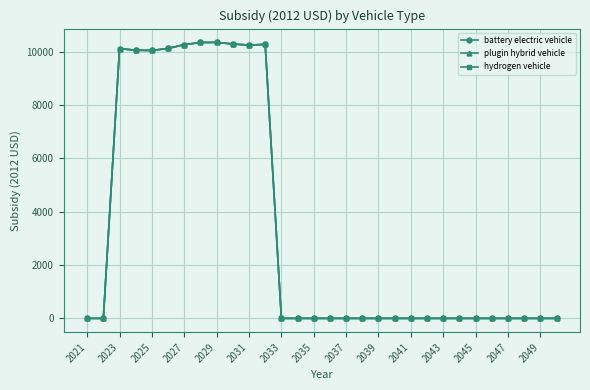

Reading right to left, extract all data points from this chart.

battery electric vehicle: 0.0	0.0	0.0	0.0	0.0	0.0	0.0	0.0	0.0	0.0	0.0	0.0	0.0	0.0	0.0	0.0	0.0	0.0	10279.8	10251.9	10294.2	10353.7	10350.8	10269.1	10127.4	10050.8	10059.8	10121.2	0.0	0.0
plugin hybrid vehicle: 0.0	0.0	0.0	0.0	0.0	0.0	0.0	0.0	0.0	0.0	0.0	0.0	0.0	0.0	0.0	0.0	0.0	0.0	10279.8	10251.9	10294.2	10353.7	10350.8	10269.1	10127.4	10050.8	10059.8	10121.2	0.0	0.0
hydrogen vehicle: 0.0	0.0	0.0	0.0	0.0	0.0	0.0	0.0	0.0	0.0	0.0	0.0	0.0	0.0	0.0	0.0	0.0	0.0	10279.8	10251.9	10294.2	10353.7	10350.8	10269.1	10127.4	10050.8	10059.8	10121.2	0.0	0.0